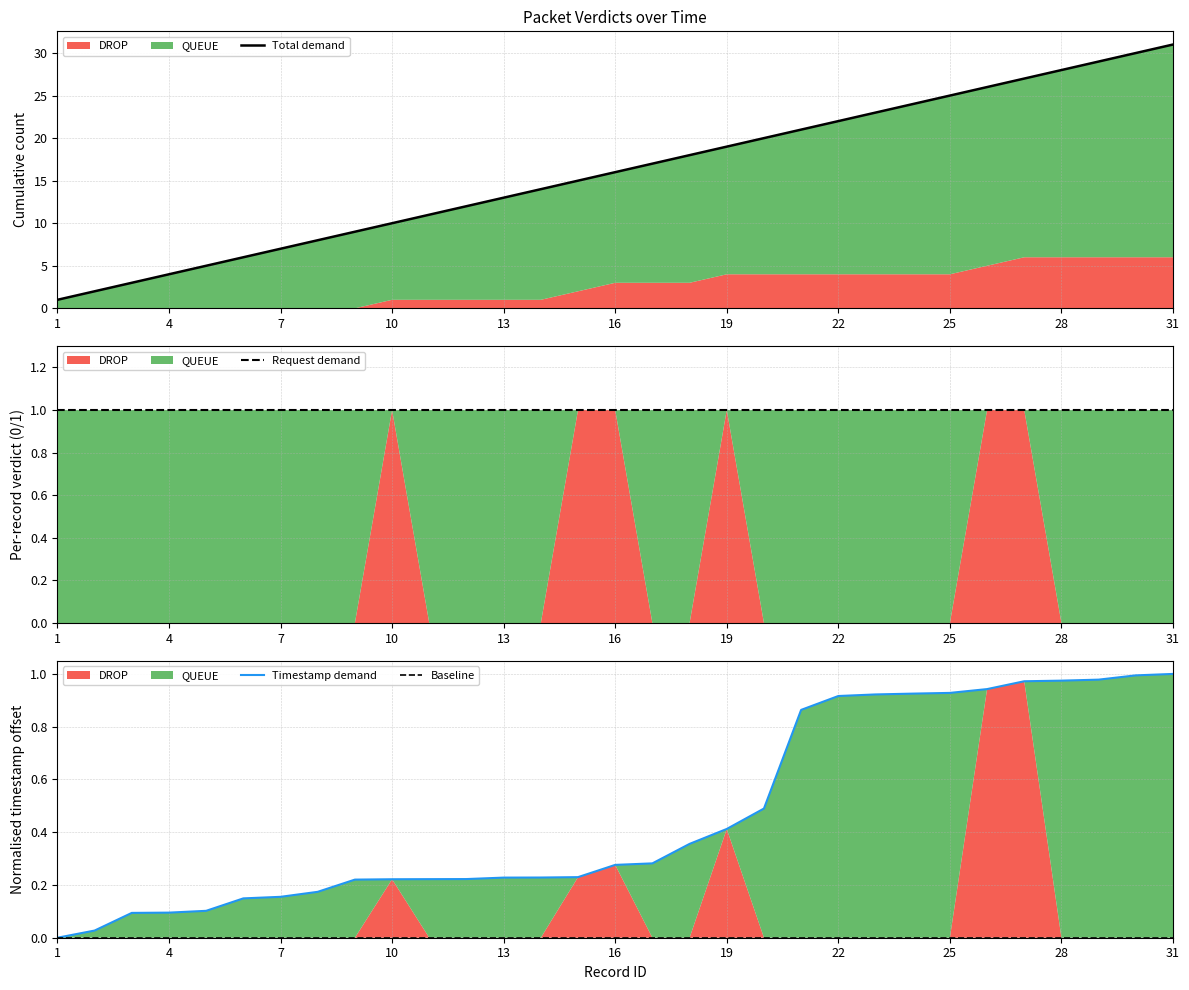

True or false: Request demand and Total demand intersect in this chart.

False